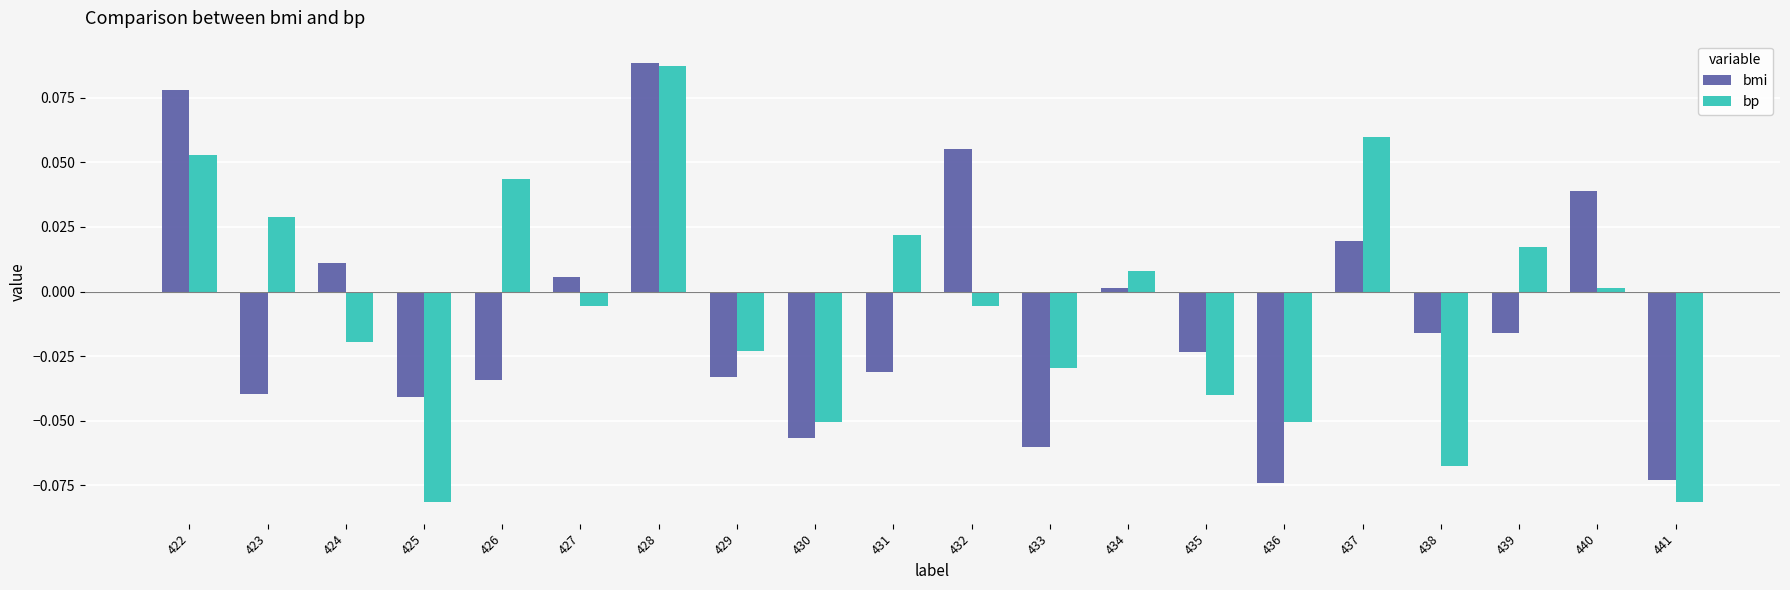

At 424, list the series in order from smallest to largest.

bp, bmi